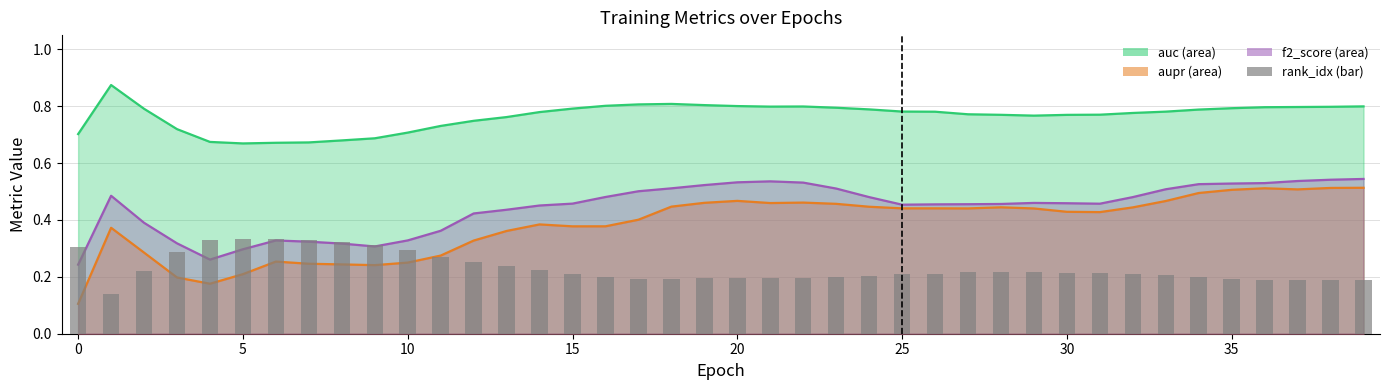

What is the label of the 6th bar from the right?

34